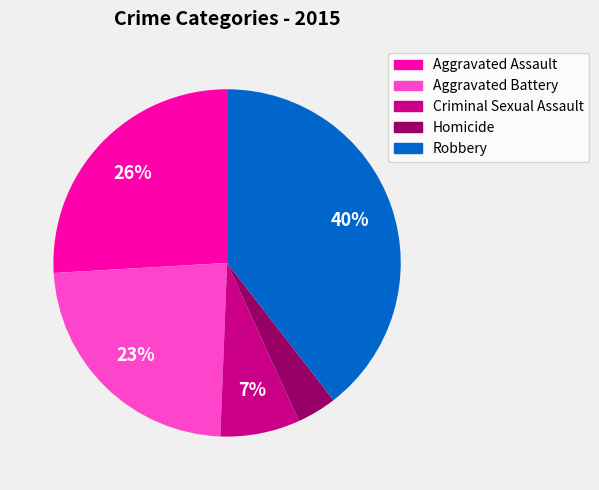

Does Aggravated Battery account for over 50% of the chart?

No